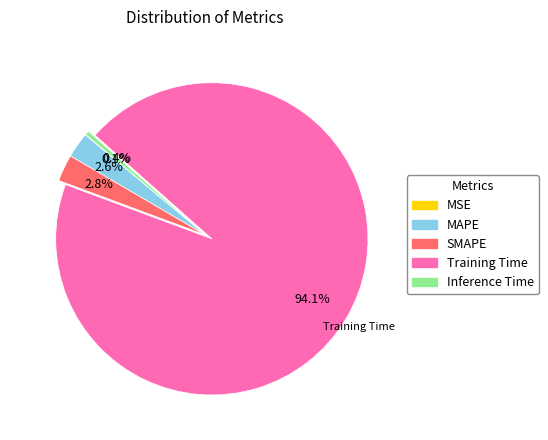

To the nearest percent, what percentage of the pie is MAPE?

3%